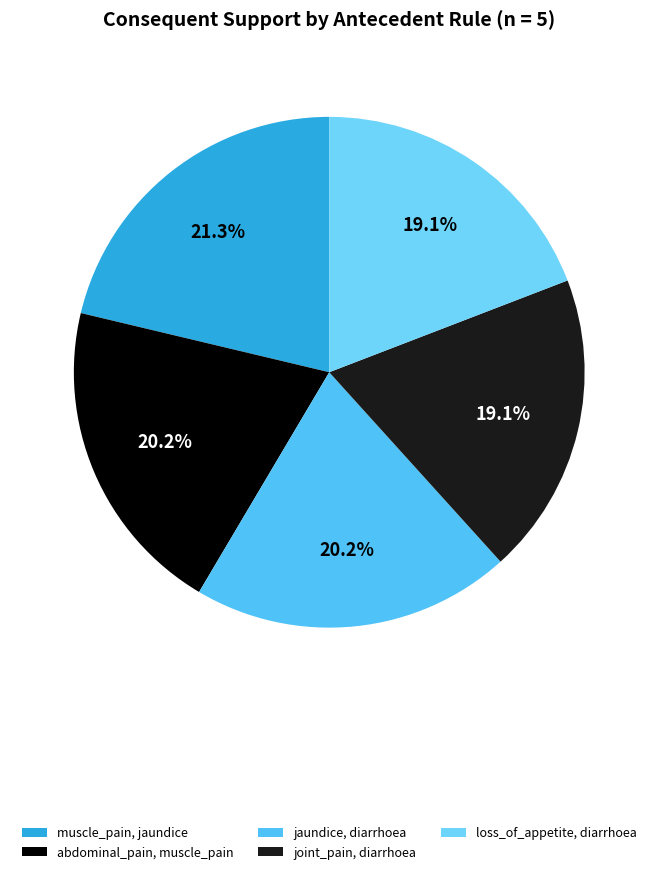

How many segments does this pie chart have?

5